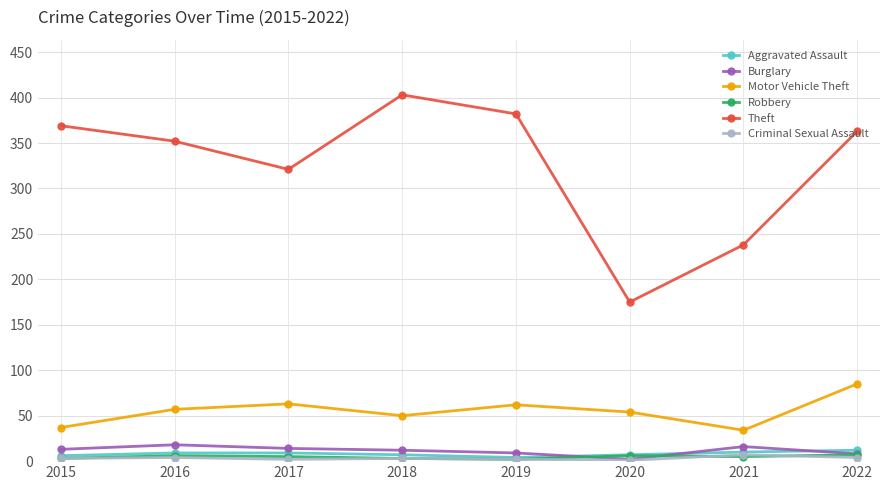

True or false: Motor Vehicle Theft has a value of 28 at 2019.

False